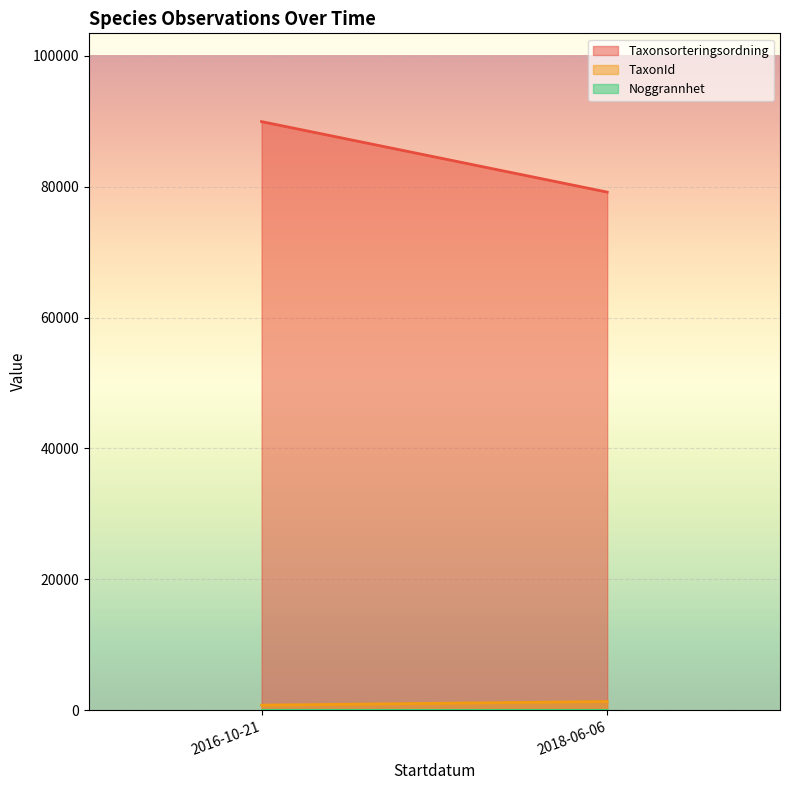

Rank the series by their maximum value, from highest to lowest.

Taxonsorteringsordning, TaxonId, Noggrannhet